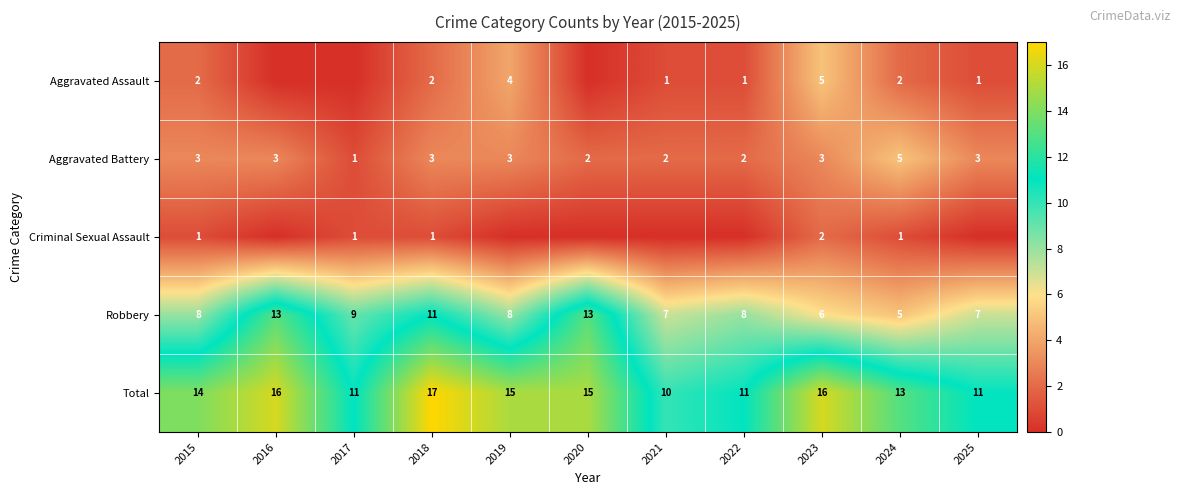

Is it true that Aggravated Battery equals 2 at 2019?

False